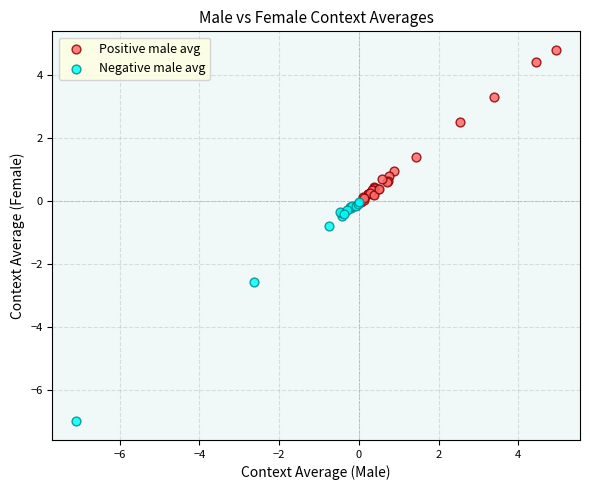

Which series contains the lowest Y value?

Negative male avg